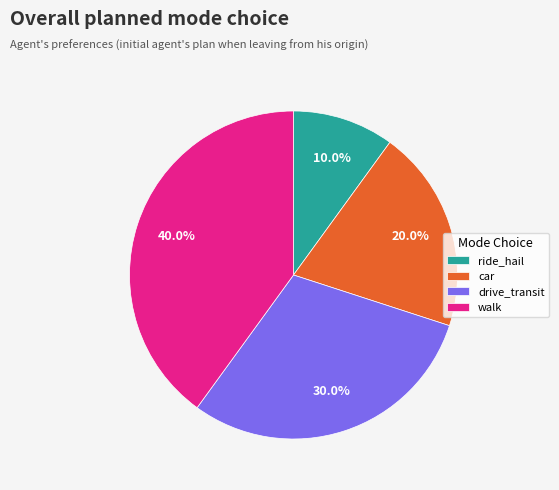

To the nearest percent, what is the average slice percentage?

25%